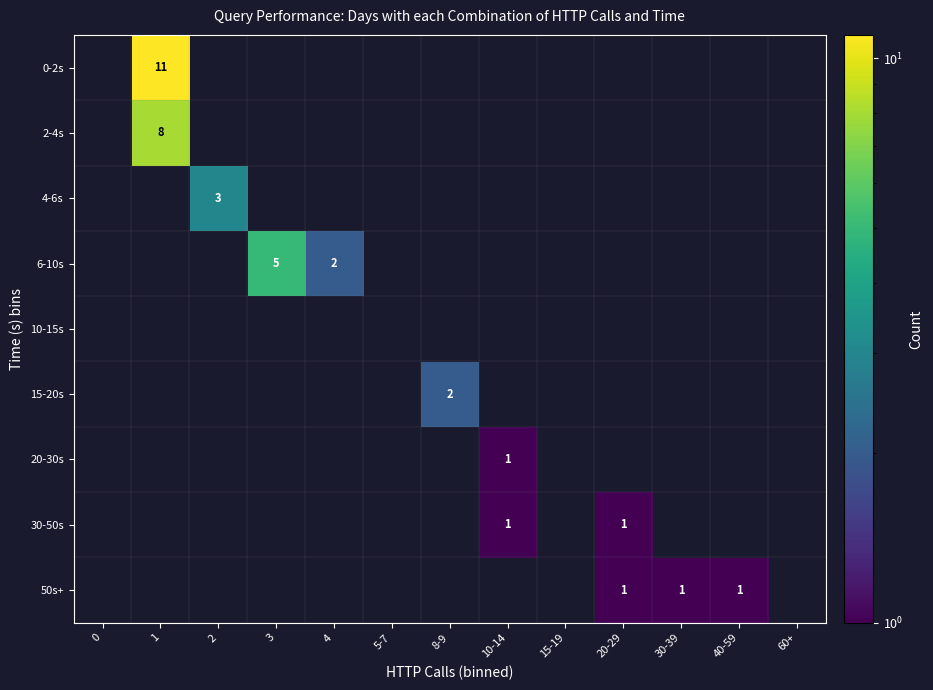

At which category is the sum across all series the highest?

1